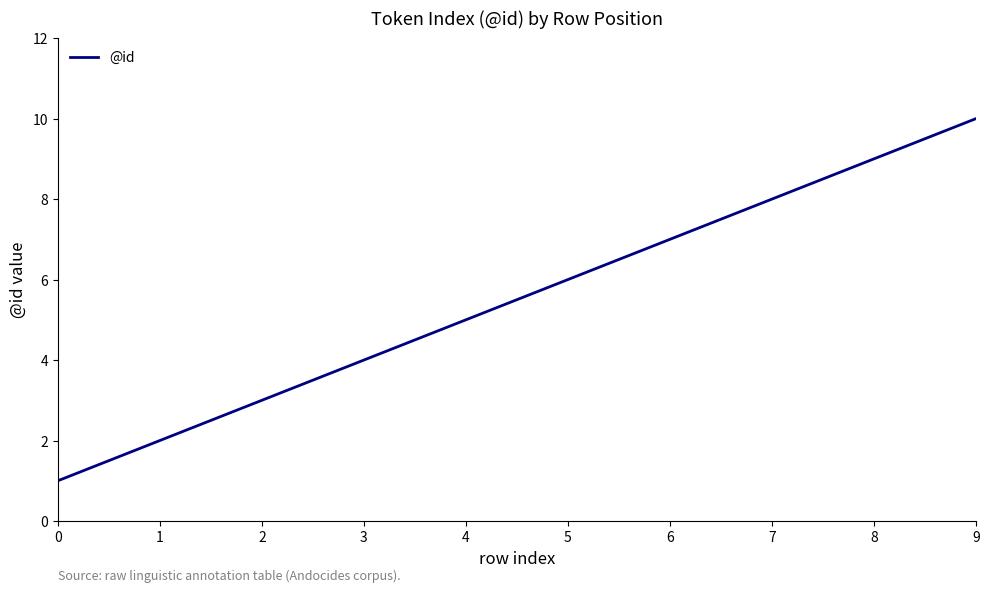

Approximately how many times larger is the value at 1 compared to 5?

0.3